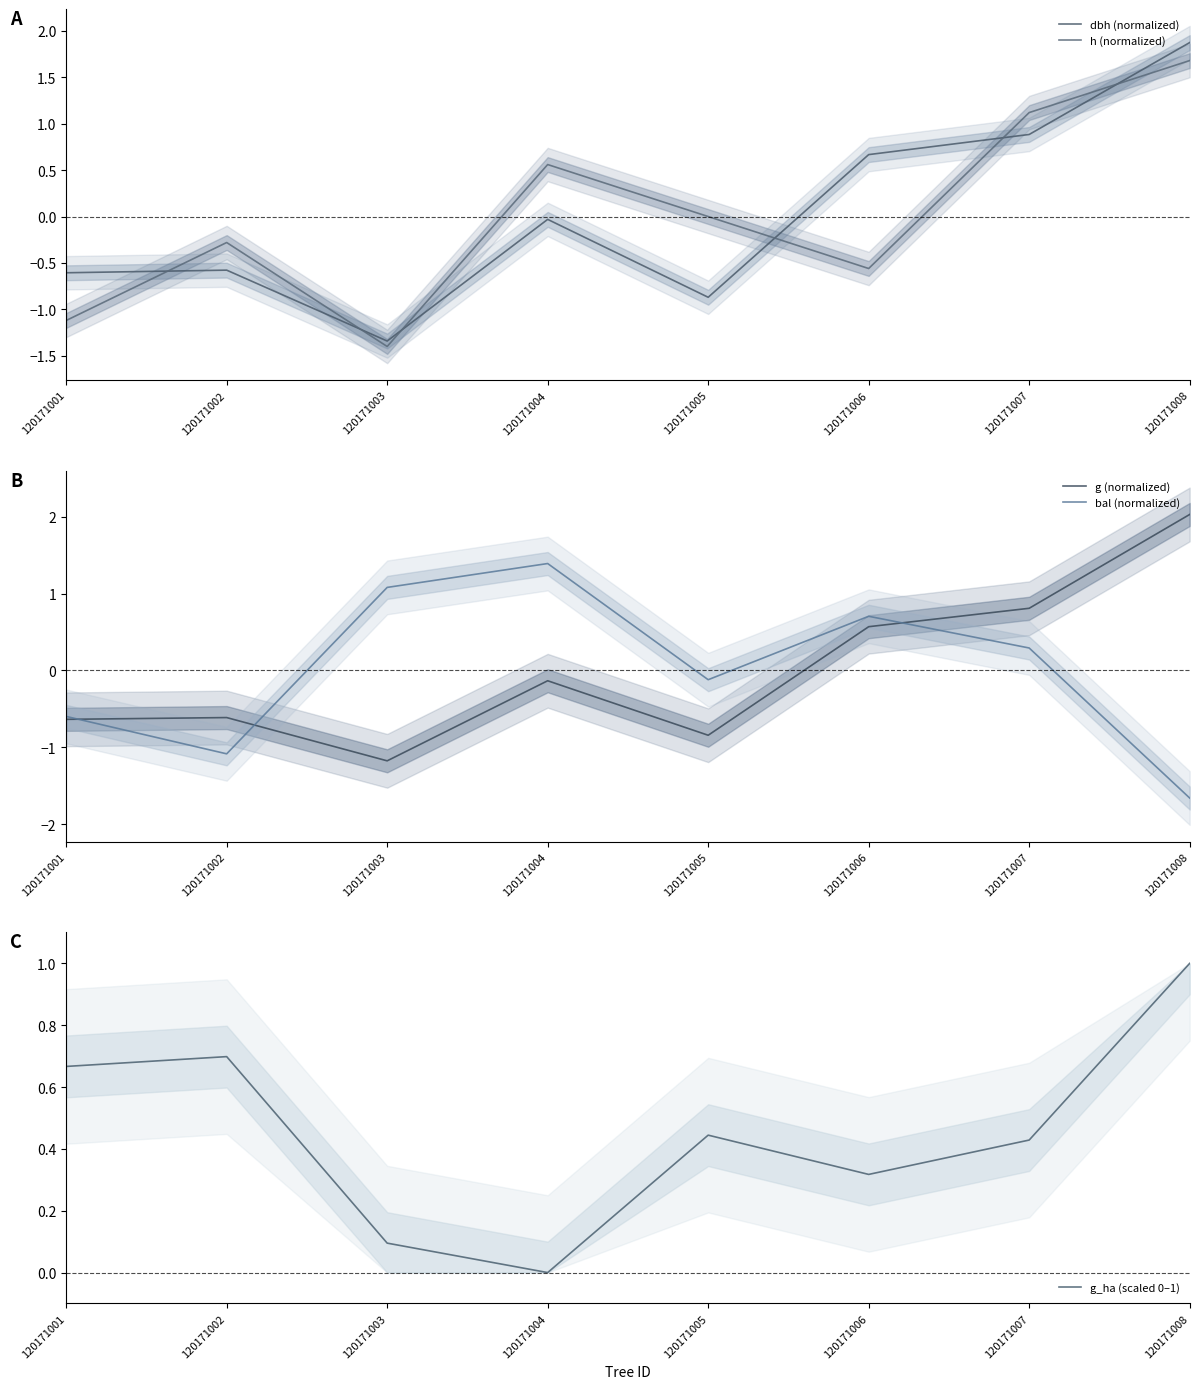

How many data points does each series have?

8